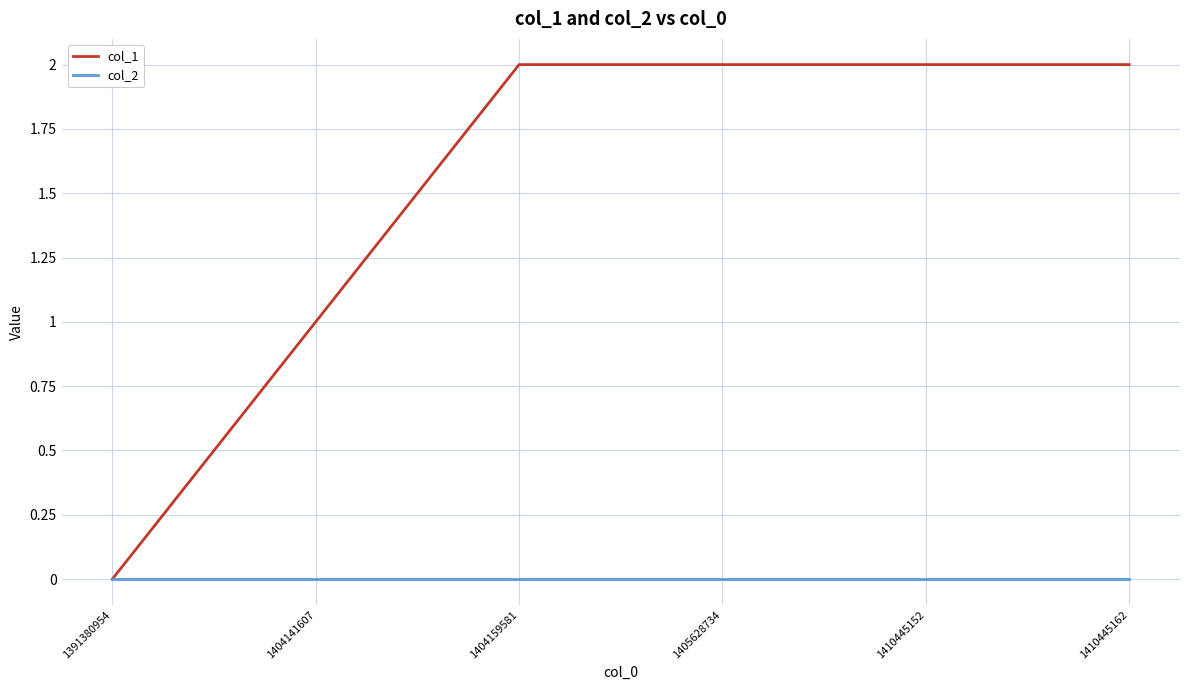

Rank the series at 1410445152 from highest to lowest value.

col_1, col_2